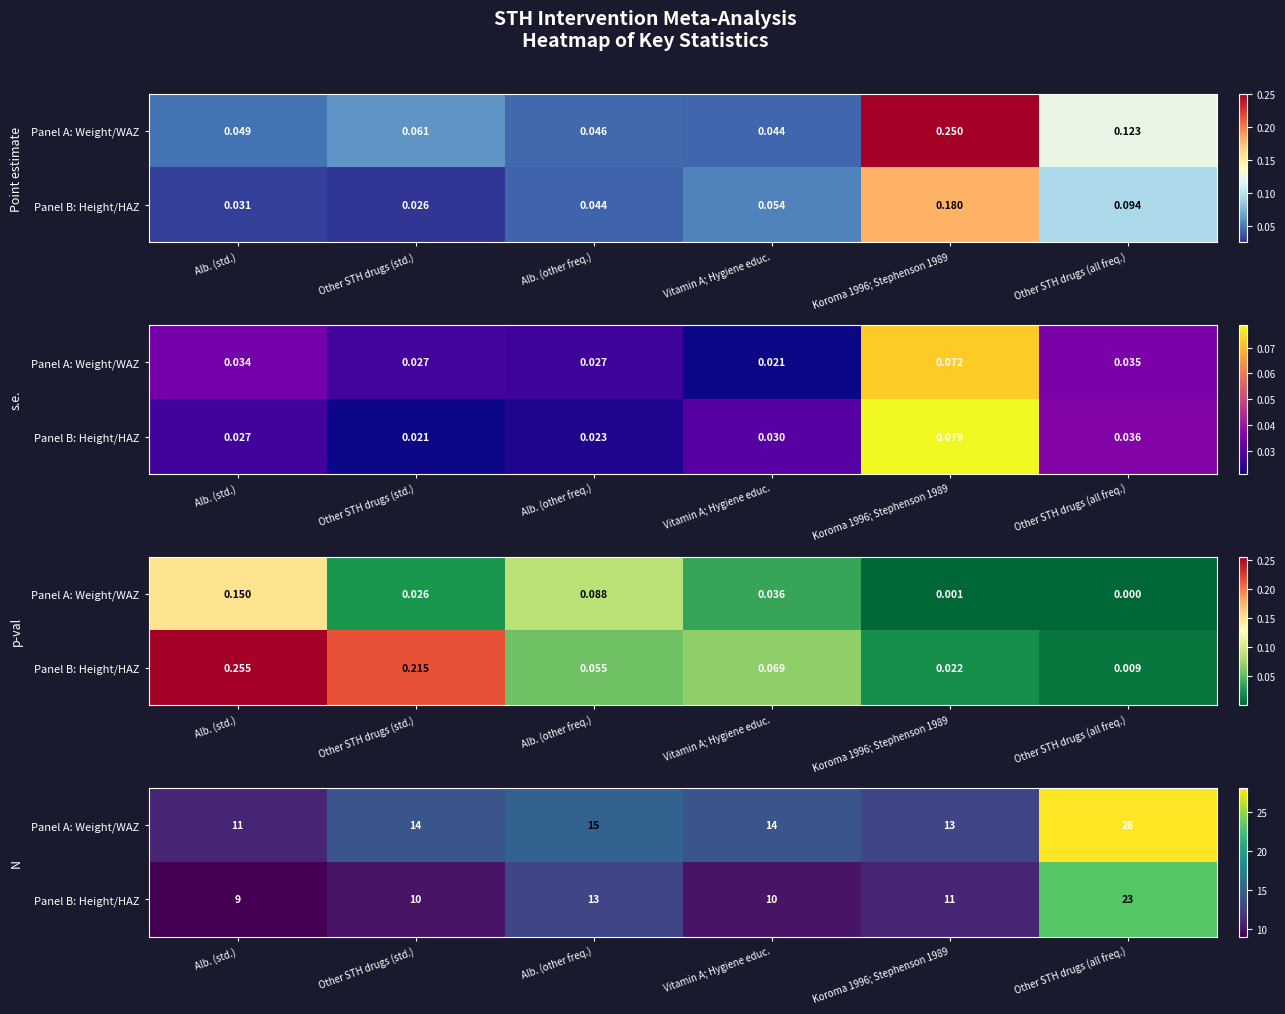

What is the difference between the maximum and minimum values in the Panel A: Weight/WAZ series?

17